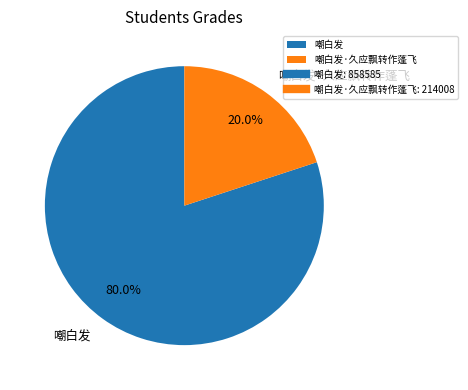

True or false: 嘲白发·久应飘转作蓬飞 accounts for 20% of the total.

True